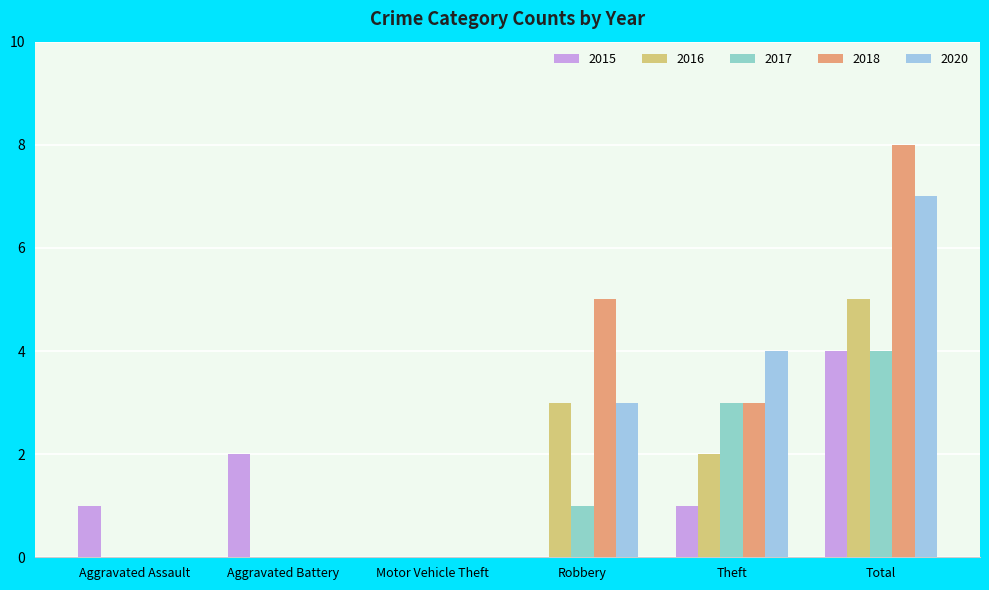

Rank the categories by 2016 value from highest to lowest.

Total, Robbery, Theft, Aggravated Assault, Aggravated Battery, Motor Vehicle Theft